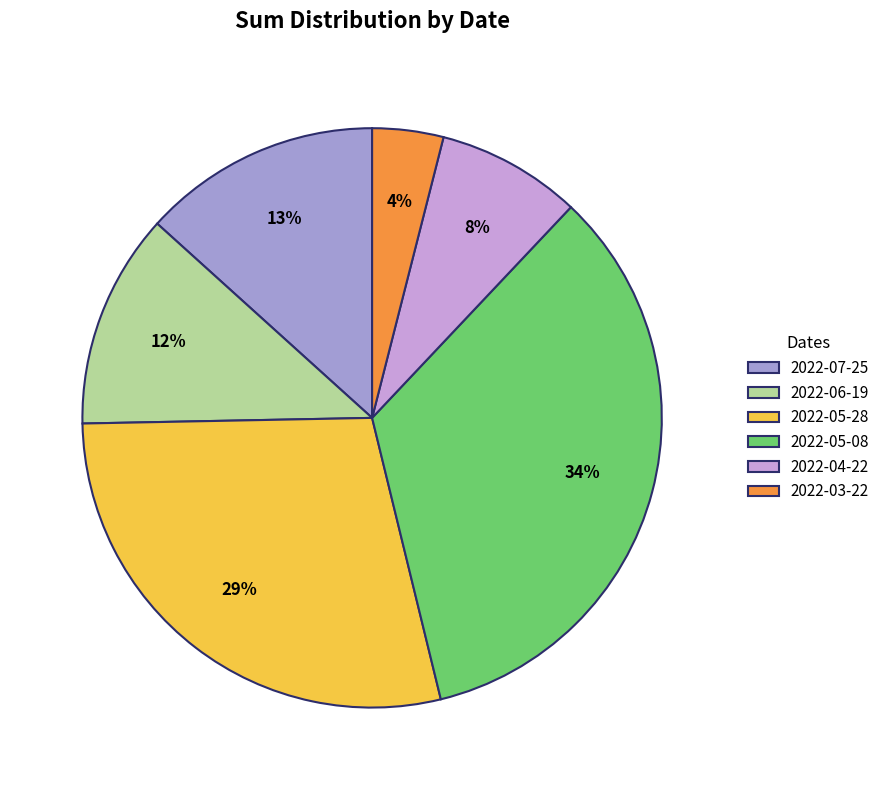

Is it true that 2022-04-22 is 8% of the pie?

True